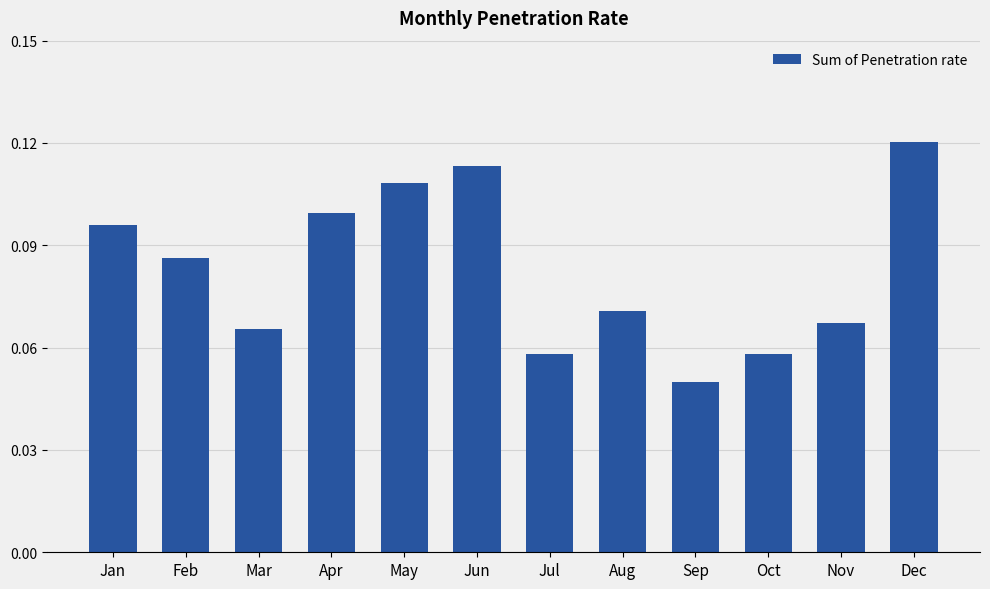

Where is the data nearest to the value 0?

Sep